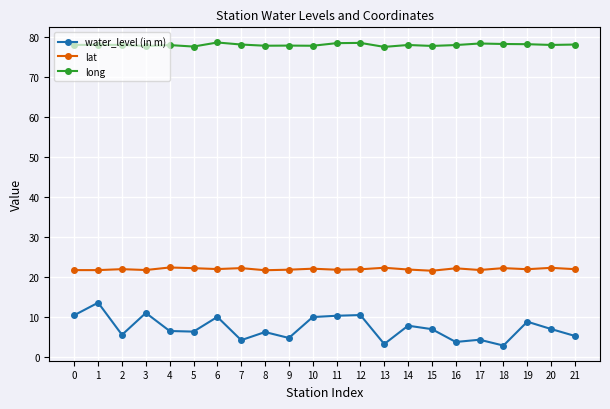

What is the smallest value displayed?

2.8